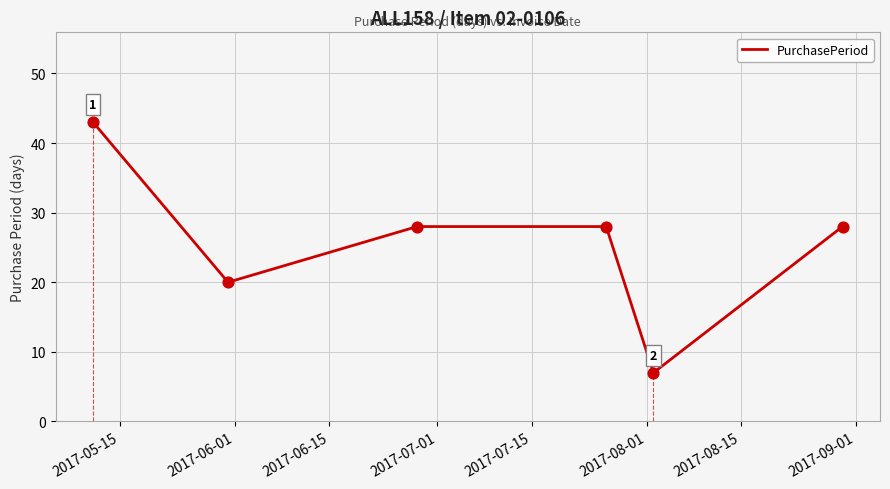

Approximately how many times larger is the value at 2017-06-15 compared to 2017-06-01?

1.4